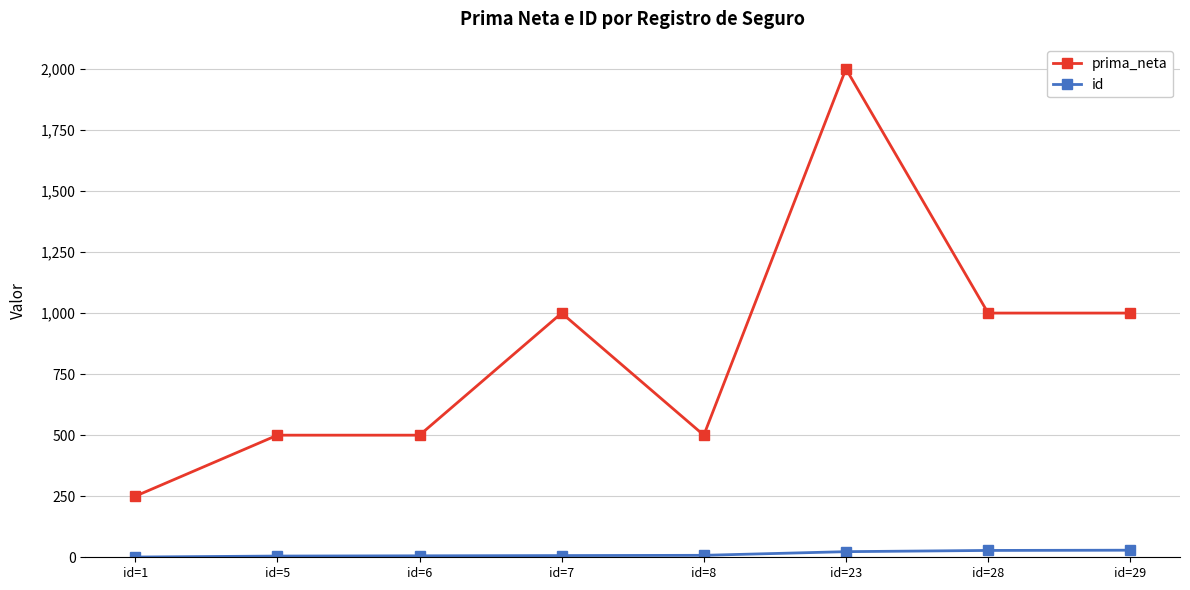

Is the value of id at id=6 greater than the value of prima_neta at id=29?

No